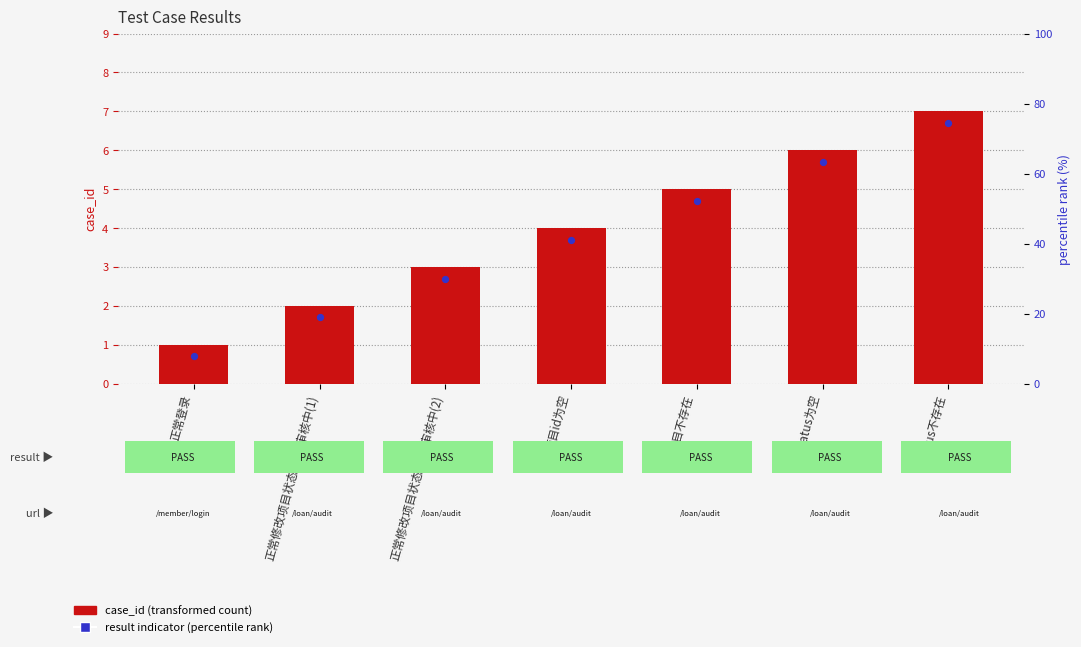

What are all the series names shown in the legend?

case_id, result indicator